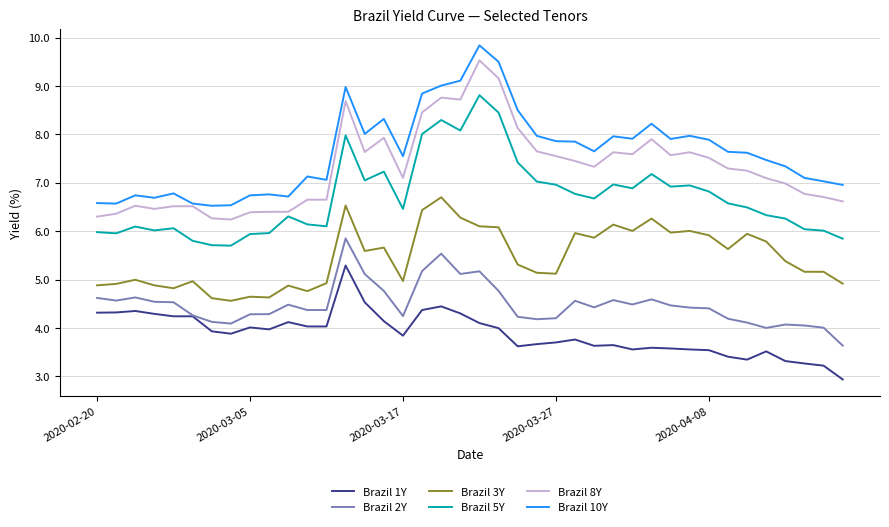

Rank the series by their maximum value, from highest to lowest.

Brazil 10Y, Brazil 8Y, Brazil 5Y, Brazil 3Y, Brazil 2Y, Brazil 1Y